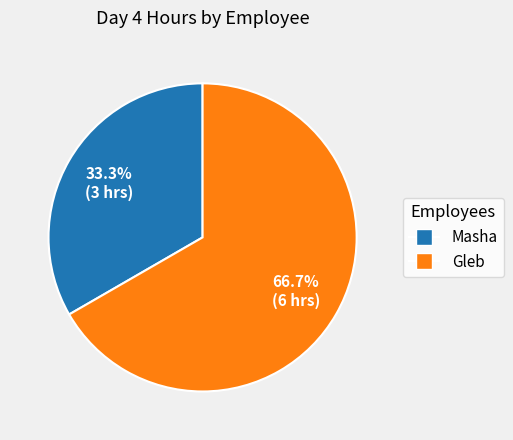

What percentage is the Gleb slice, to the nearest percent?

67%